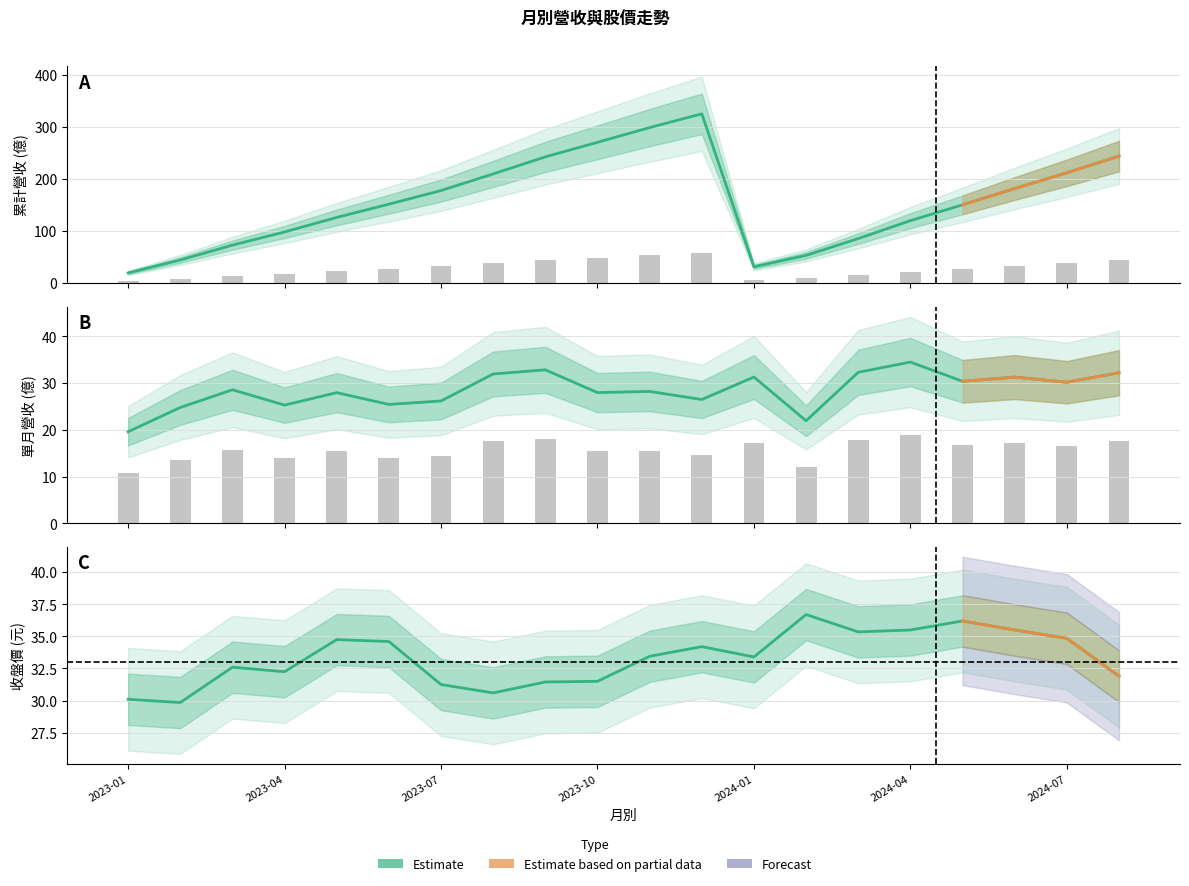

Are the bars horizontal?

No